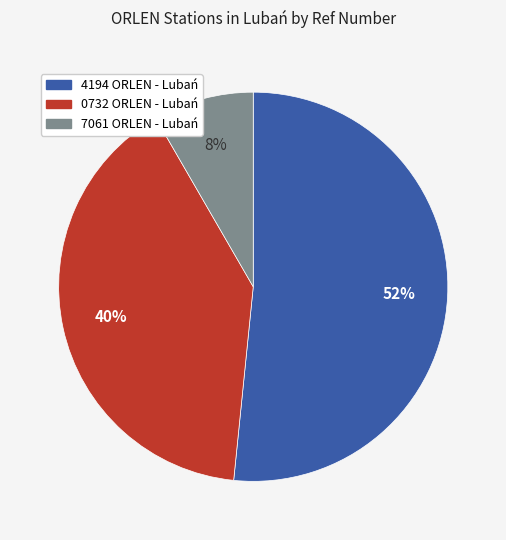

True or false: 0732 ORLEN - Lubań accounts for 49% of the total.

False